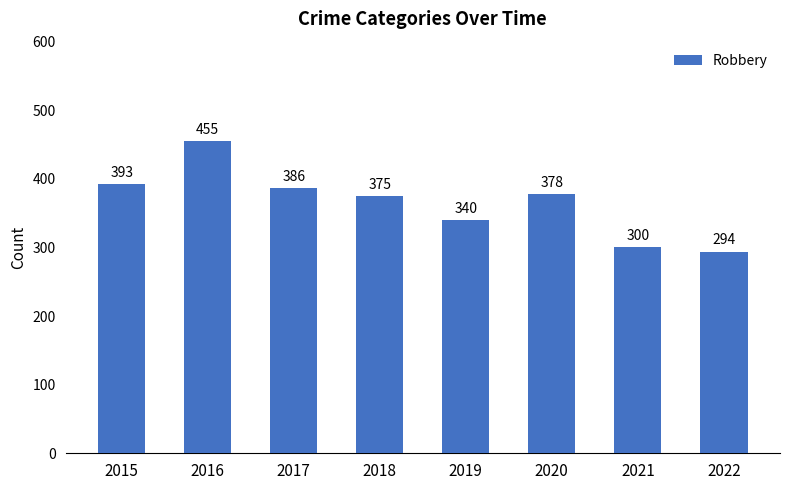

Where does the data first go above 378?

2015